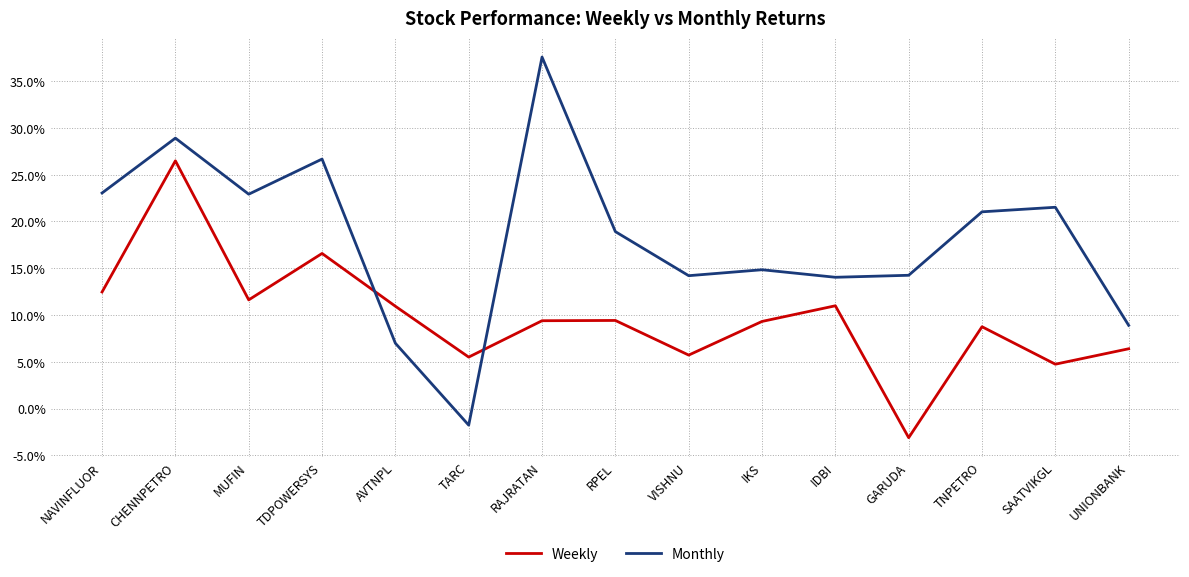

Which label corresponds to the largest value in the chart?

RAJRATAN